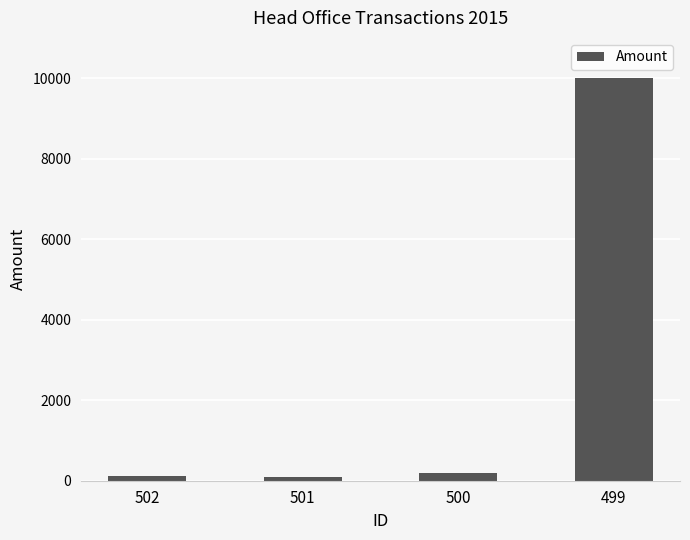

True or false: the data shows 202.3 at 500.

True